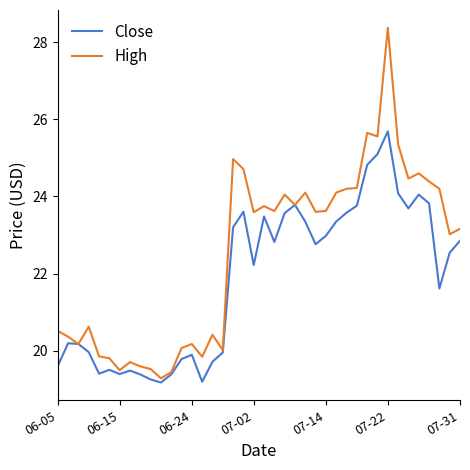

Which series has the largest range (max minus min)?

High